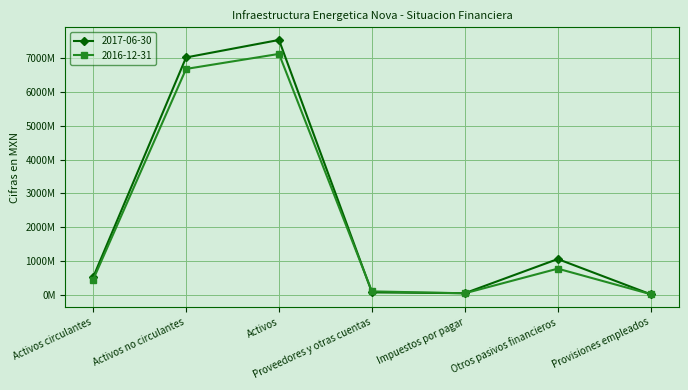

Is this an area chart (filled region under the line)?

No